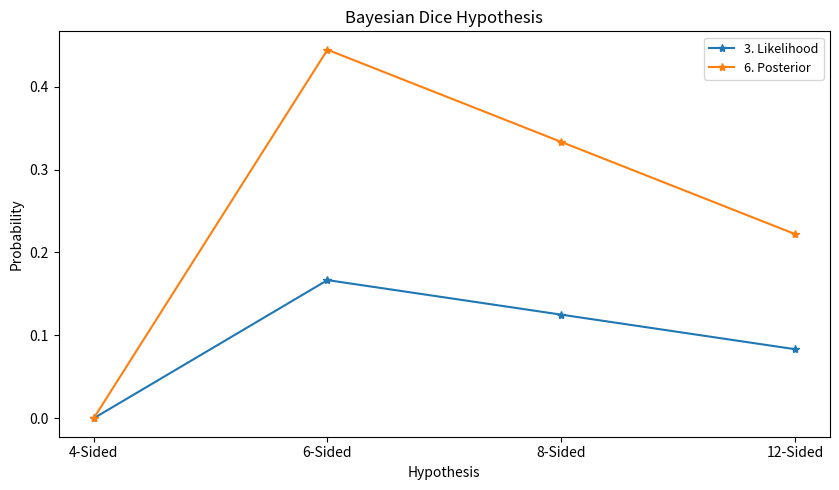

Which category has the highest value across all series?

6-Sided